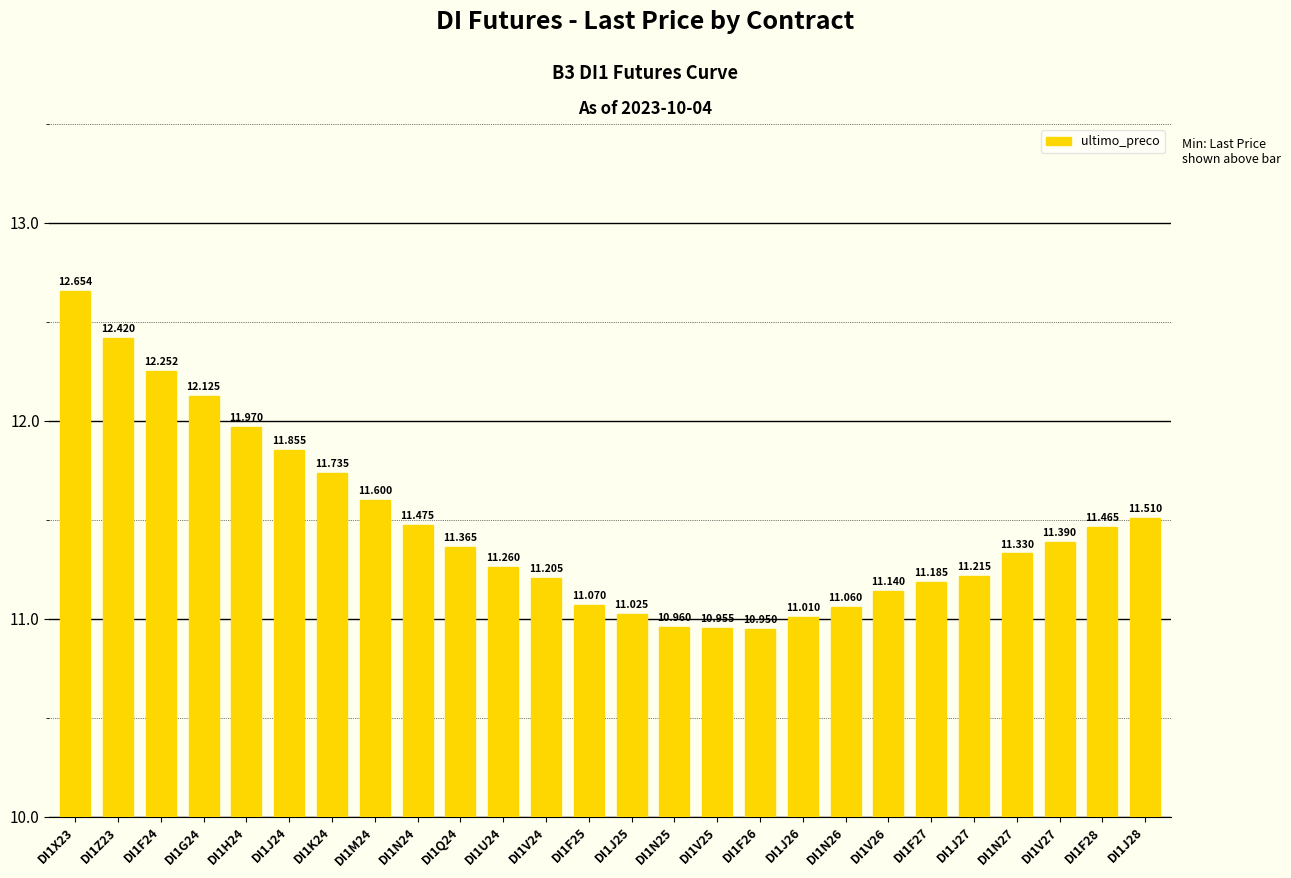

What is the difference between the values at DI1Z23 and DI1V25?

1.5